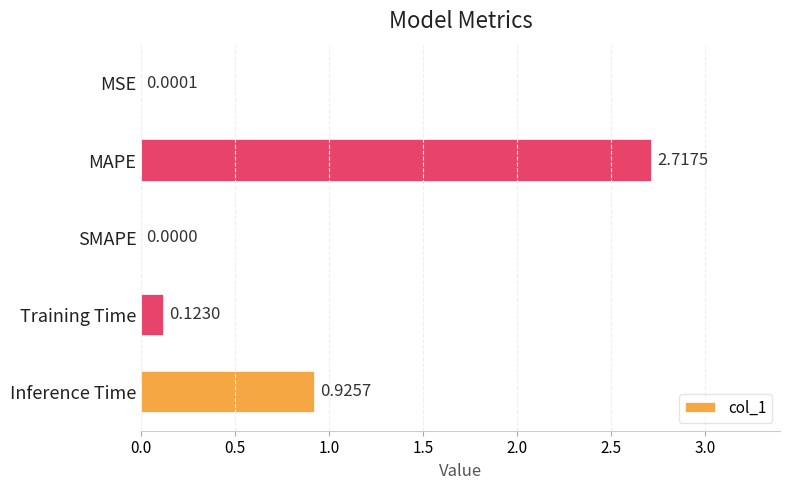

Between SMAPE and MSE, which is larger?

MSE